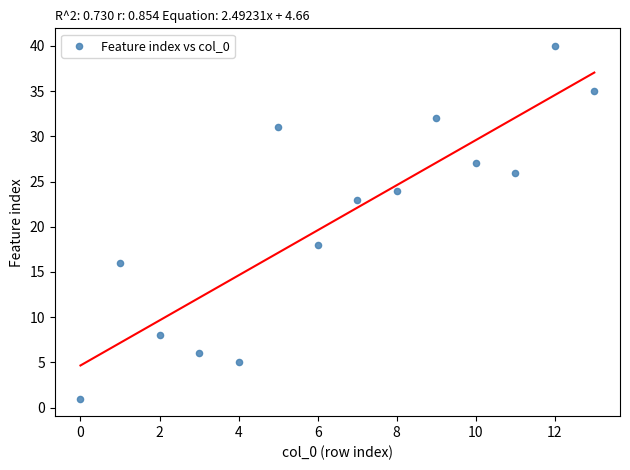

What Y value in the scatter plot is closest to 20?

18